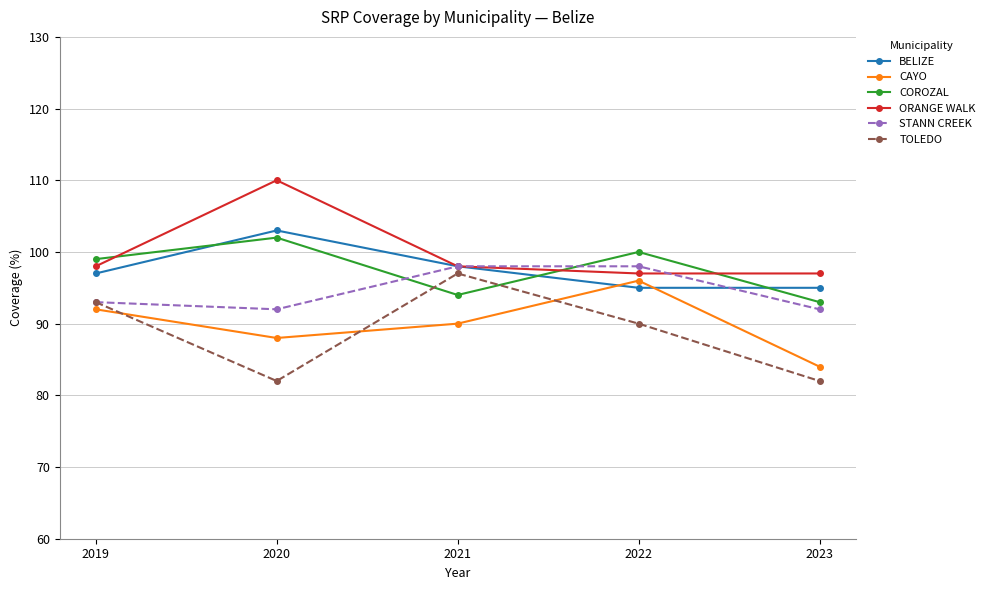

Where is CAYO nearest to the value 90?

2021